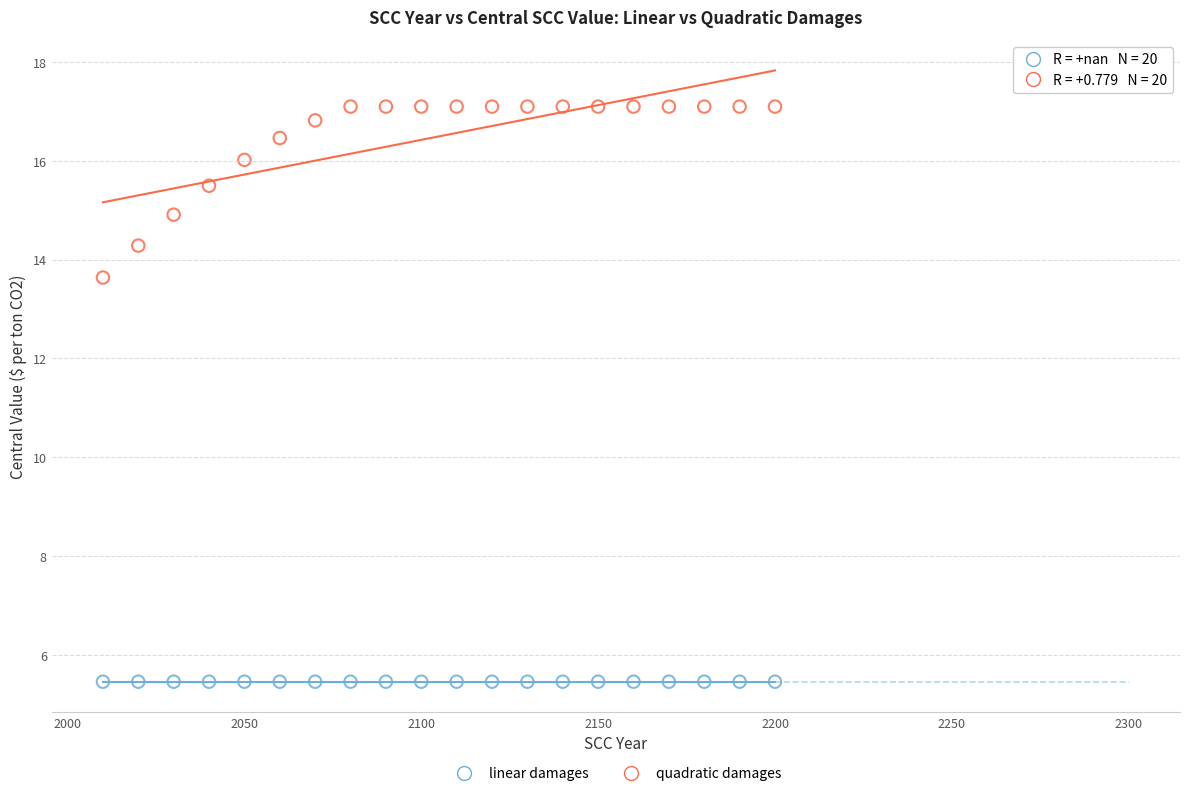

Which series reaches the maximum Y coordinate?

quadratic damages